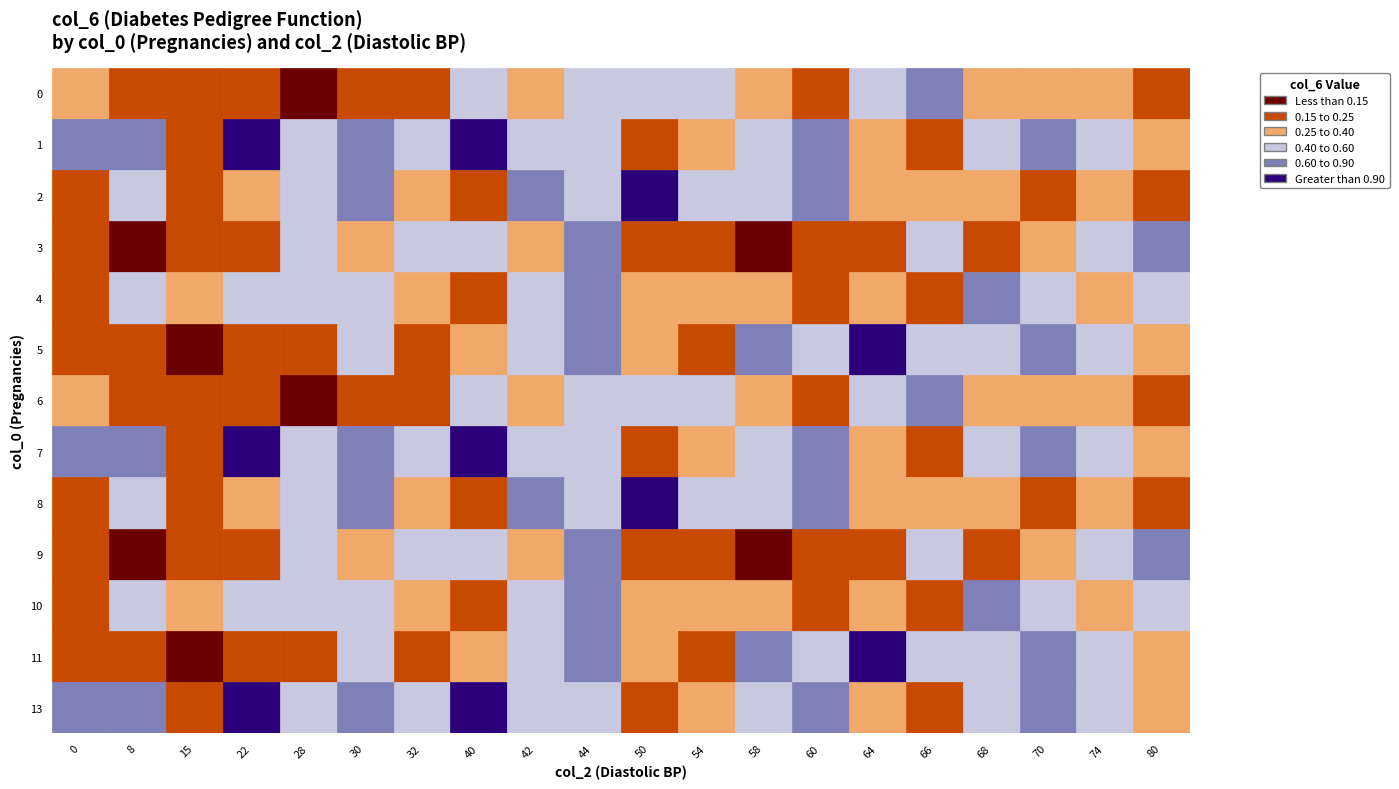

Is the value of 1 at 18 greater than the value of 5 at 12?

No